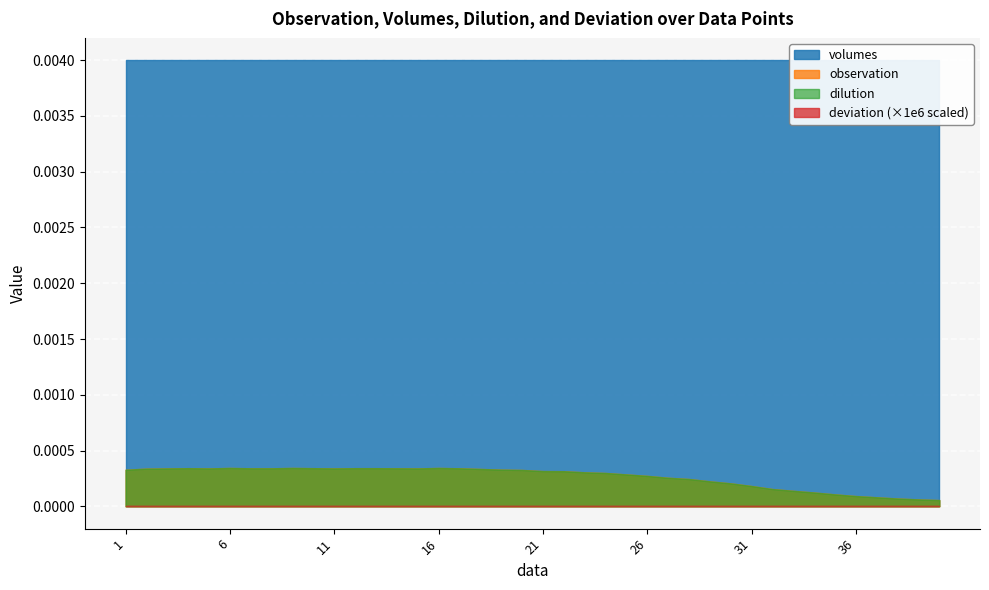

Rank the series at 6 from highest to lowest value.

volumes, observation, dilution, deviation